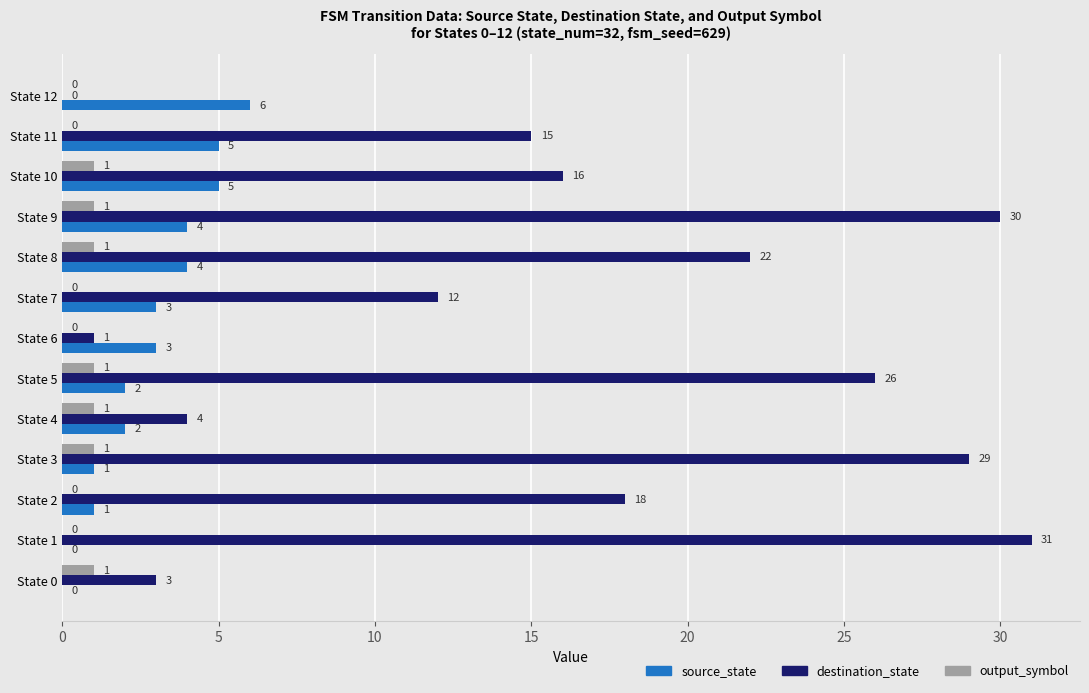

What are all the series names shown in the legend?

source_state, destination_state, output_symbol